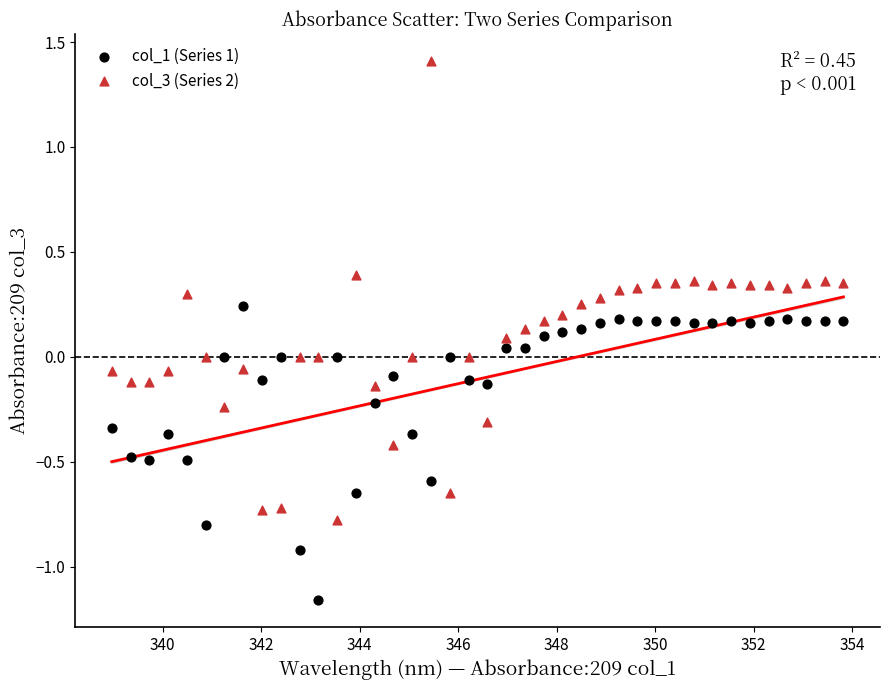

What are all the series names shown in the legend?

col_1 (Series 1), col_3 (Series 2)